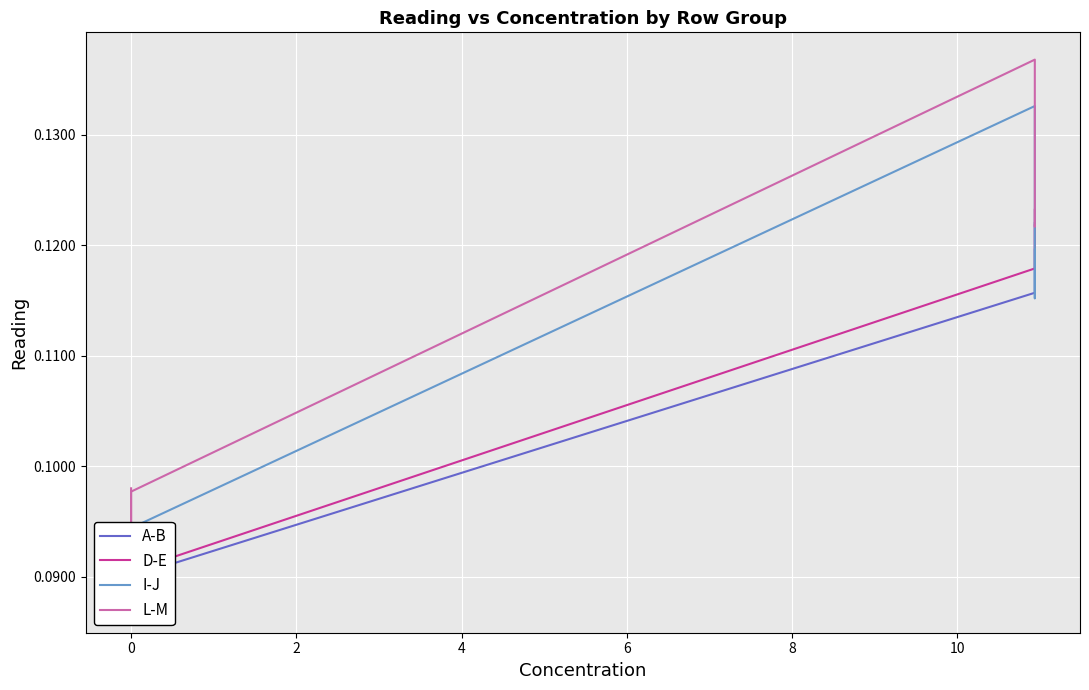

The D-E series shows 0.1 at 0. True or false?

True